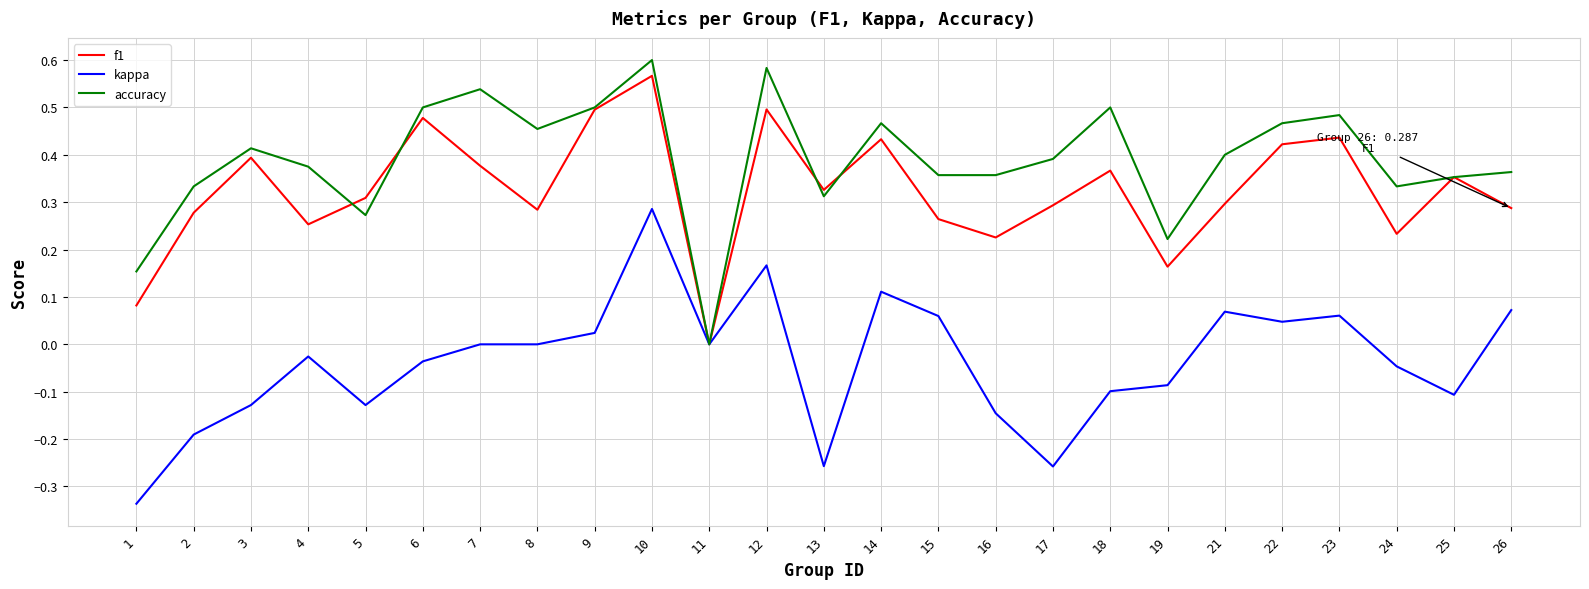

Is it true that f1 equals 0.3 at 2?

True